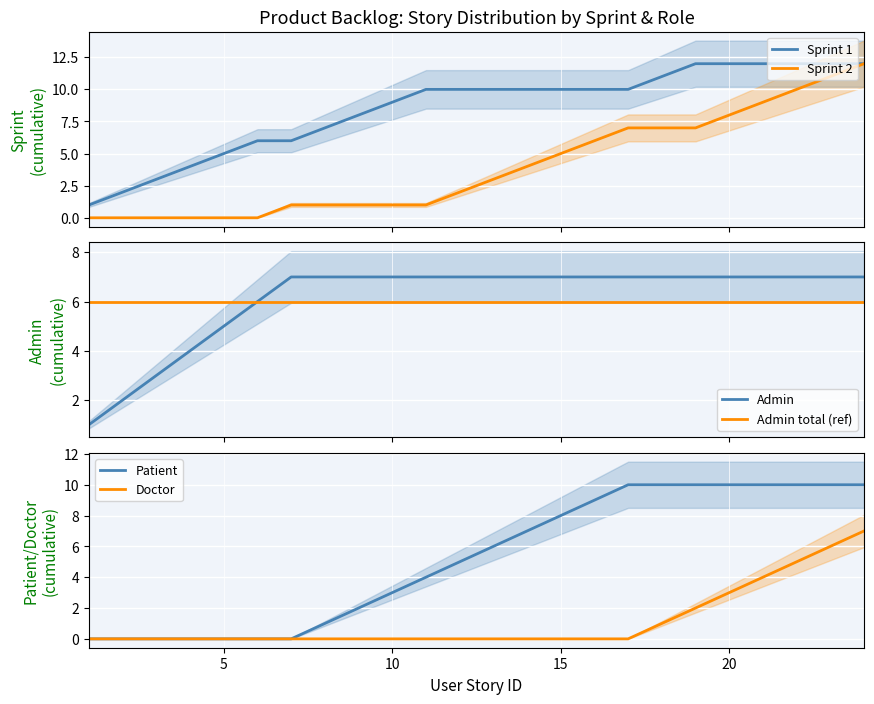

At which label is Doctor closest to 3?

20